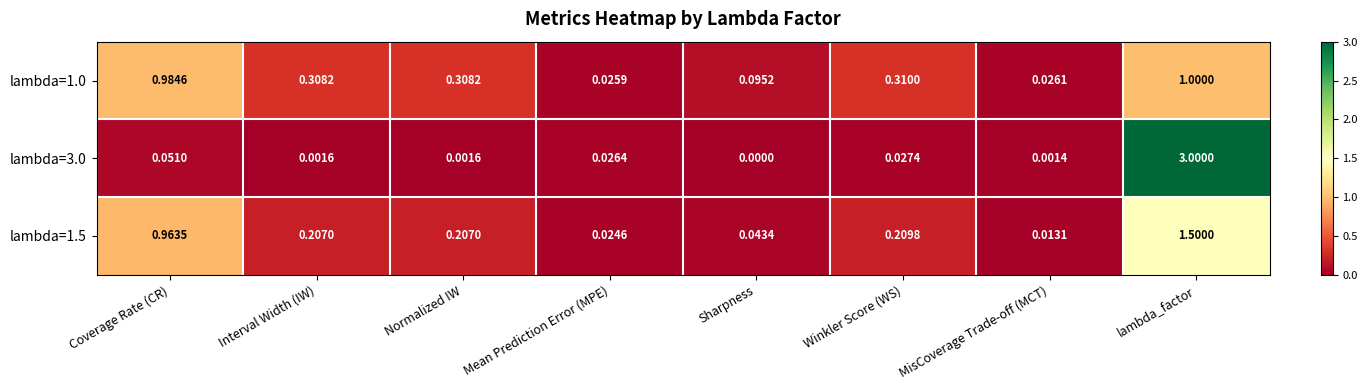

Which category has the lowest value across all series?

Sharpness